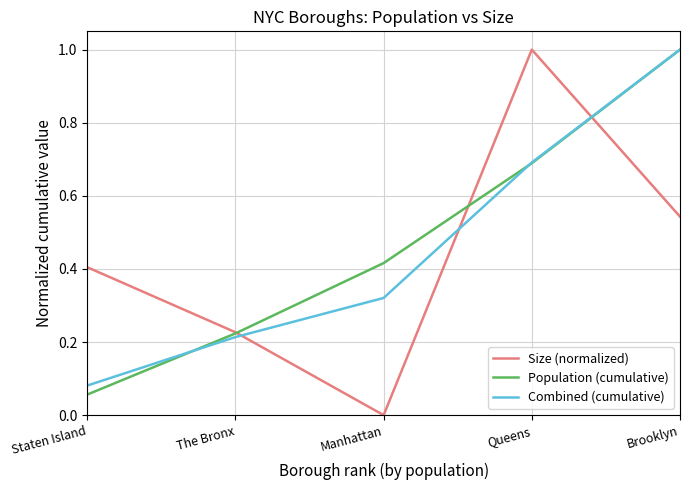

What position from the right is Staten Island?

5